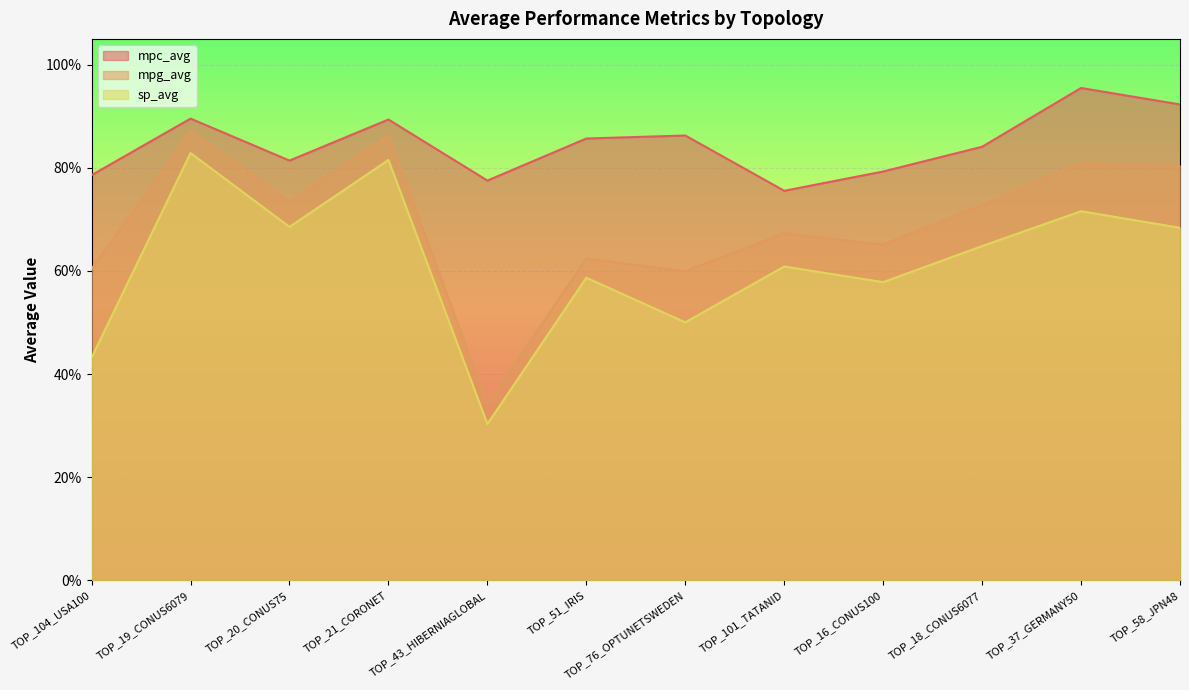

The value of sp_avg at TOP_58_JPN48 is 0.7. True or false?

True